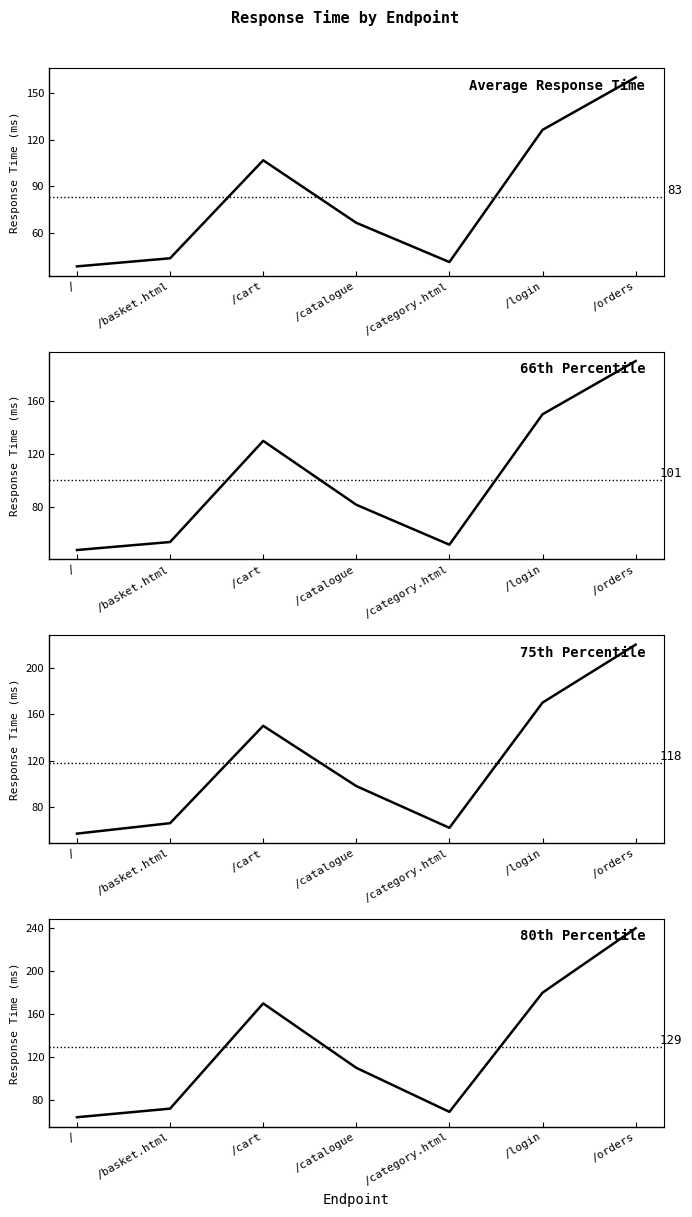

True or false: 80% has more than 2 interior local peaks.

False